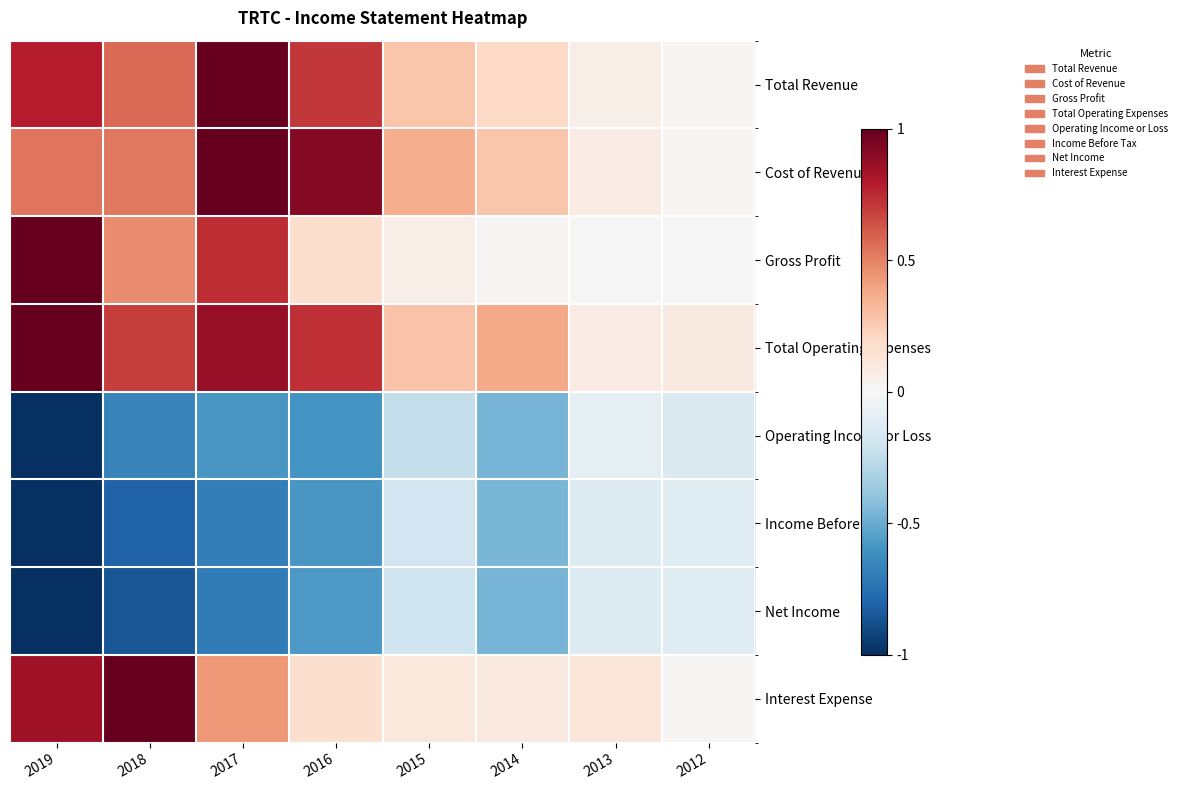

Which has a higher value, 2019 or 2012?

2019